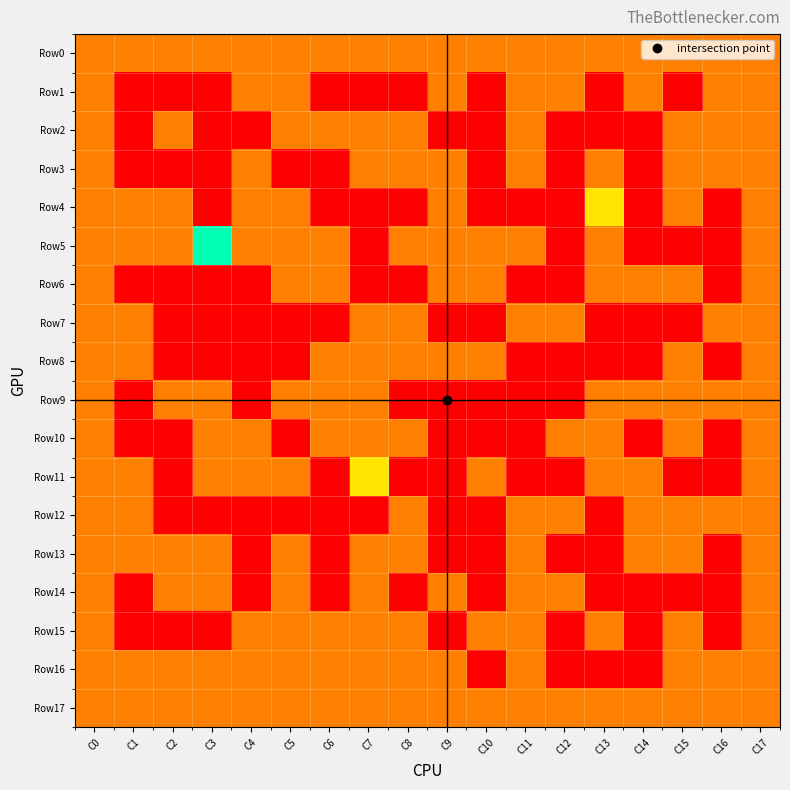

Which series has the largest total across all categories?

Row0